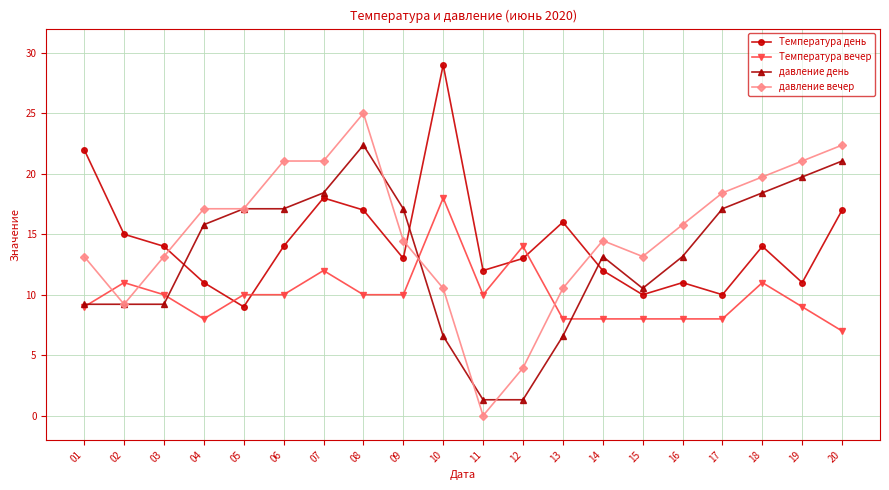

Reading left to right, extract all data points from this chart.

Температура день: 22.0	15.0	14.0	11.0	9.0	14.0	18.0	17.0	13.0	29.0	12.0	13.0	16.0	12.0	10.0	11.0	10.0	14.0	11.0	17.0
Температура вечер: 9.0	11.0	10.0	8.0	10.0	10.0	12.0	10.0	10.0	18.0	10.0	14.0	8.0	8.0	8.0	8.0	8.0	11.0	9.0	7.0
давление день: 9.2	9.2	9.2	15.8	17.1	17.1	18.4	22.4	17.1	6.6	1.3	1.3	6.6	13.2	10.5	13.2	17.1	18.4	19.7	21.1
давление вечер: 13.2	9.2	13.2	17.1	17.1	21.1	21.1	25.0	14.5	10.5	0.0	3.9	10.5	14.5	13.2	15.8	18.4	19.7	21.1	22.4